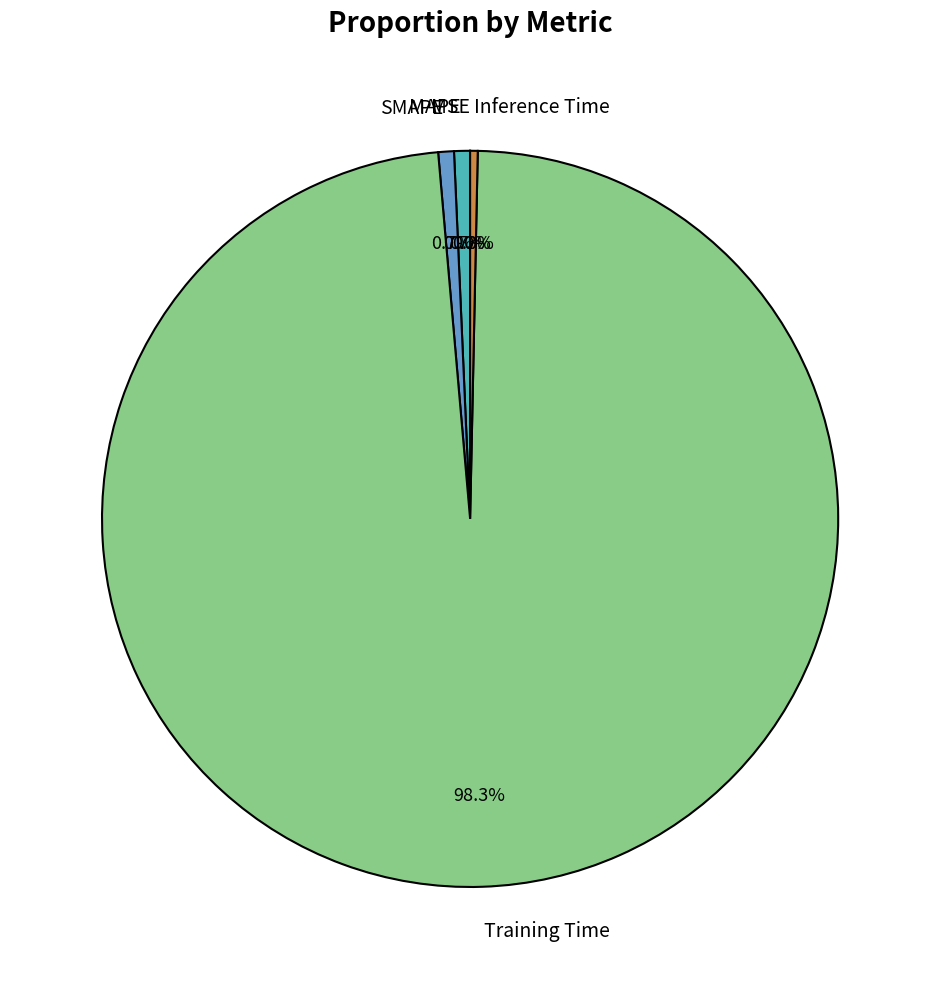

Is Inference Time the majority of the pie?

No